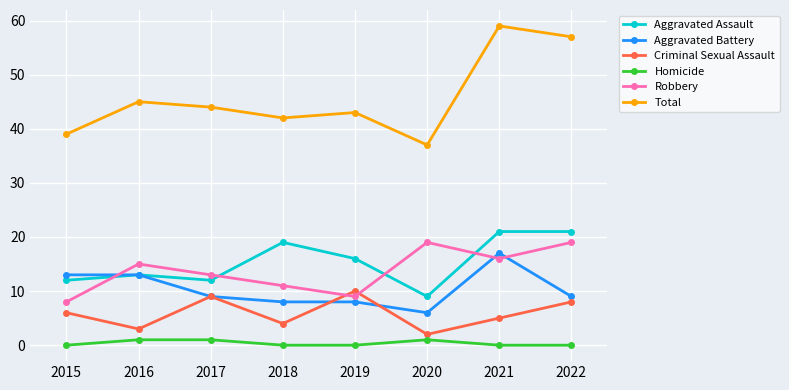

What is the value of the Criminal Sexual Assault point at the 7th from the left?

5